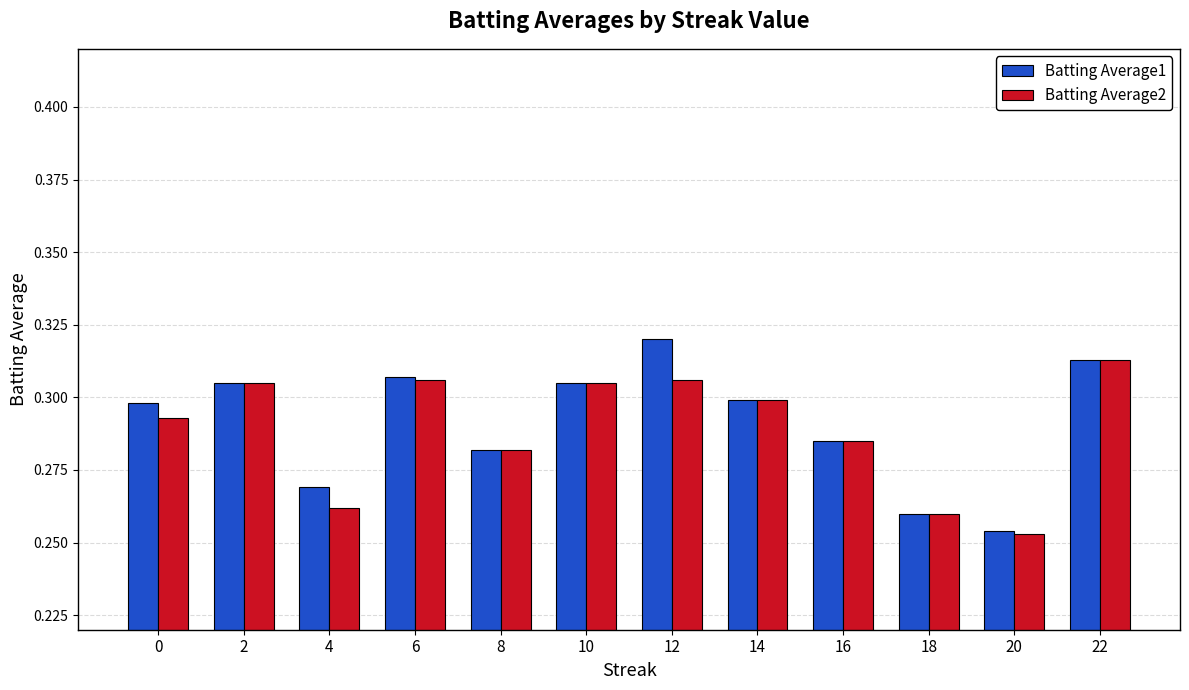

Rank the series at 12 from lowest to highest value.

Batting Average2, Batting Average1